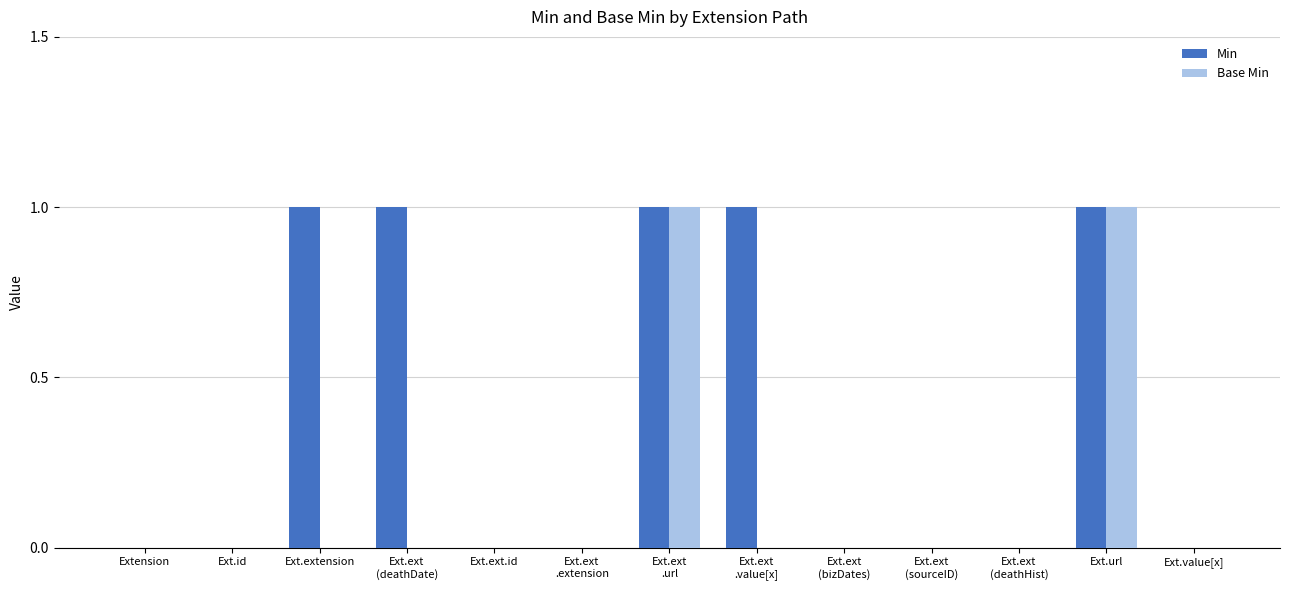

Count the number of data series in this chart.

2